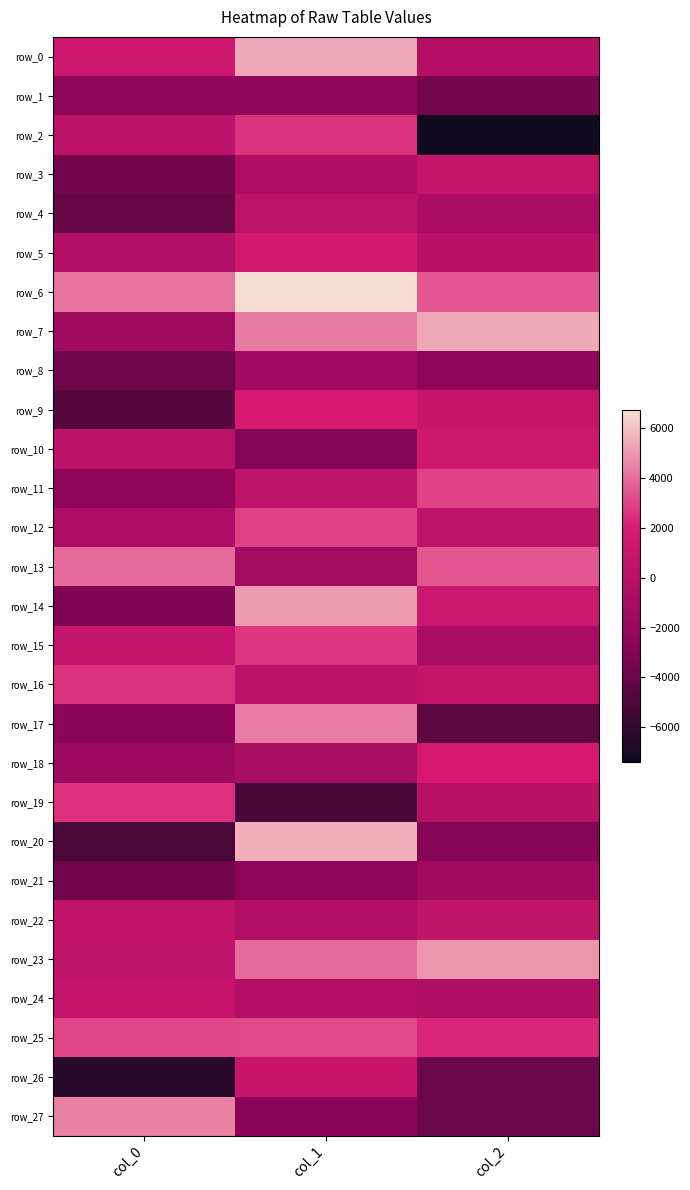

Reading left to right, list all the values displayed in this chart.

row_0: col_0=1316.7	col_1=5410.8	col_2=-226.2
row_1: col_0=-2438.1	col_1=-2465.0	col_2=-3615.8
row_2: col_0=354.6	col_1=2619.1	col_2=-7398.7
row_3: col_0=-3679.3	col_1=-469.9	col_2=722.7
row_4: col_0=-4114.6	col_1=474.6	col_2=-787.7
row_5: col_0=-296.3	col_1=1668.0	col_2=193.8
row_6: col_0=4155.8	col_1=6711.7	col_2=3503.3
row_7: col_0=-1463.2	col_1=4297.7	col_2=5435.9
row_8: col_0=-3814.6	col_1=-1360.2	col_2=-2531.8
row_9: col_0=-4682.6	col_1=2025.7	col_2=964.9
row_10: col_0=316.1	col_1=-2954.4	col_2=1452.4
row_11: col_0=-2503.6	col_1=435.8	col_2=2994.2
row_12: col_0=-599.0	col_1=2972.9	col_2=453.7
row_13: col_0=4007.1	col_1=-1303.9	col_2=3494.9
row_14: col_0=-3244.4	col_1=5098.3	col_2=1331.0
row_15: col_0=791.0	col_1=2698.9	col_2=-852.2
row_16: col_0=2630.6	col_1=373.7	col_2=709.0
row_17: col_0=-2750.0	col_1=4382.9	col_2=-4459.7
row_18: col_0=-1702.4	col_1=-872.5	col_2=1846.2
row_19: col_0=2530.0	col_1=-5259.4	col_2=133.0
row_20: col_0=-5146.7	col_1=5586.2	col_2=-2967.3
row_21: col_0=-3667.6	col_1=-2549.3	col_2=-1480.9
row_22: col_0=644.6	col_1=-451.5	col_2=487.3
row_23: col_0=469.4	col_1=3995.4	col_2=4959.1
row_24: col_0=889.7	col_1=-218.3	col_2=-460.2
row_25: col_0=3030.7	col_1=3075.0	col_2=2281.9
row_26: col_0=-6406.4	col_1=1075.7	col_2=-3948.4
row_27: col_0=4460.9	col_1=-2750.8	col_2=-3940.4